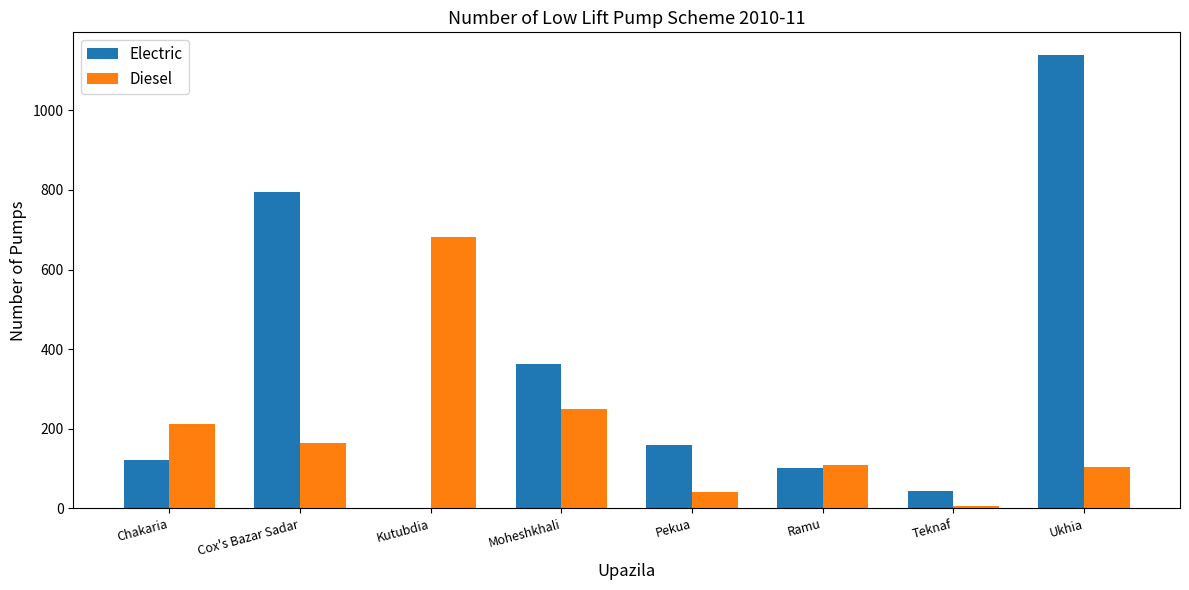

Between Pekua and Teknaf, which series saw the biggest shift?

Electric